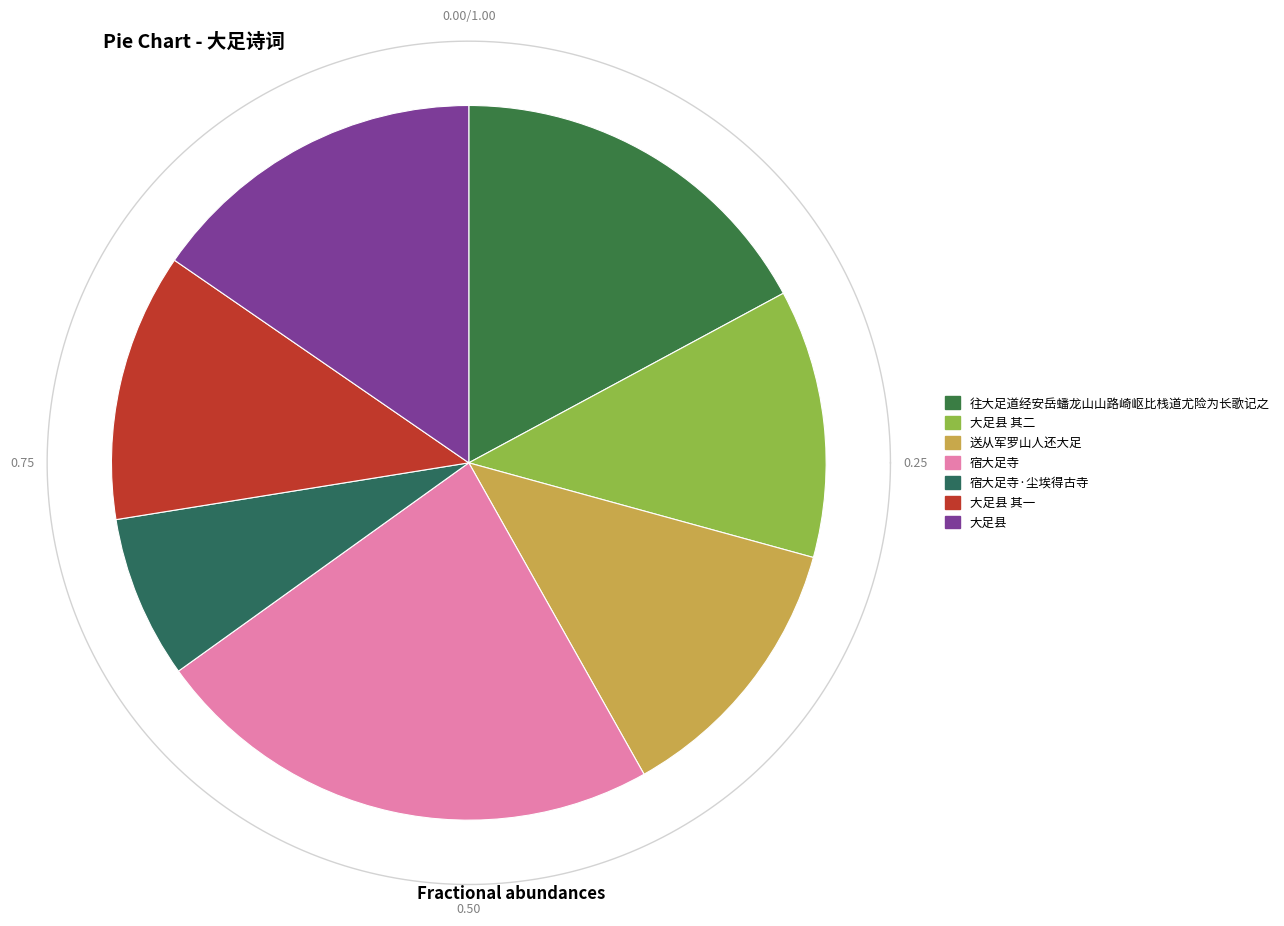

The 大足县 slice represents 1% of the pie. True or false?

False